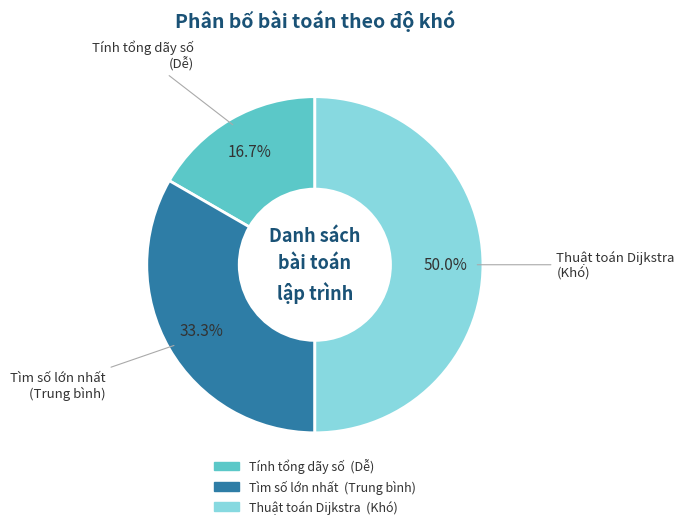

To the nearest percent, what portion does Thuật toán Dijkstra represent?

50%